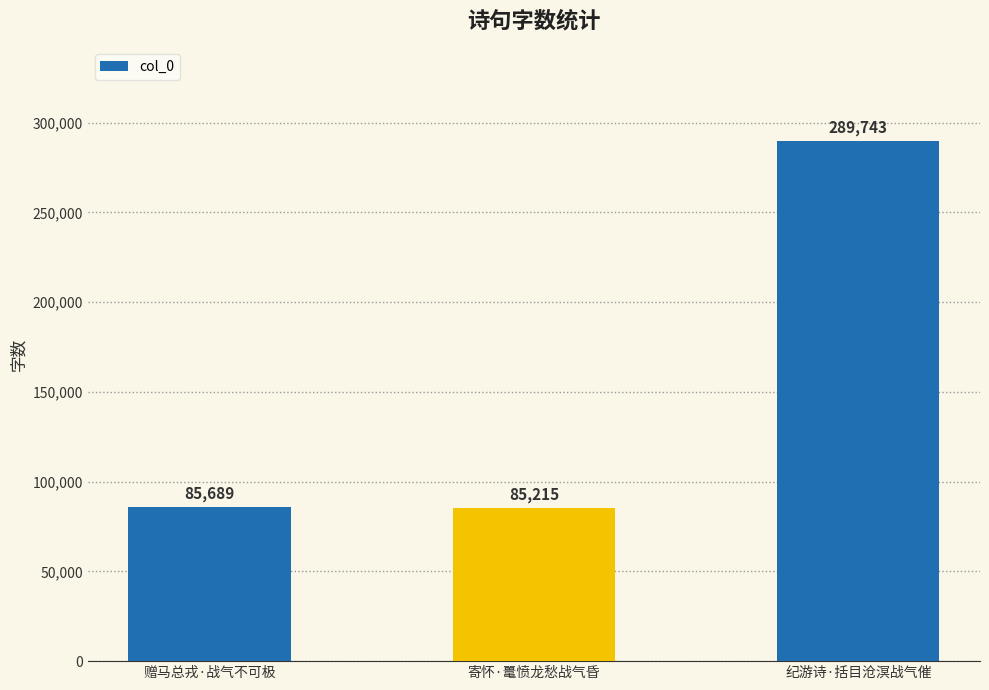

Count the number of categories in the chart.

3